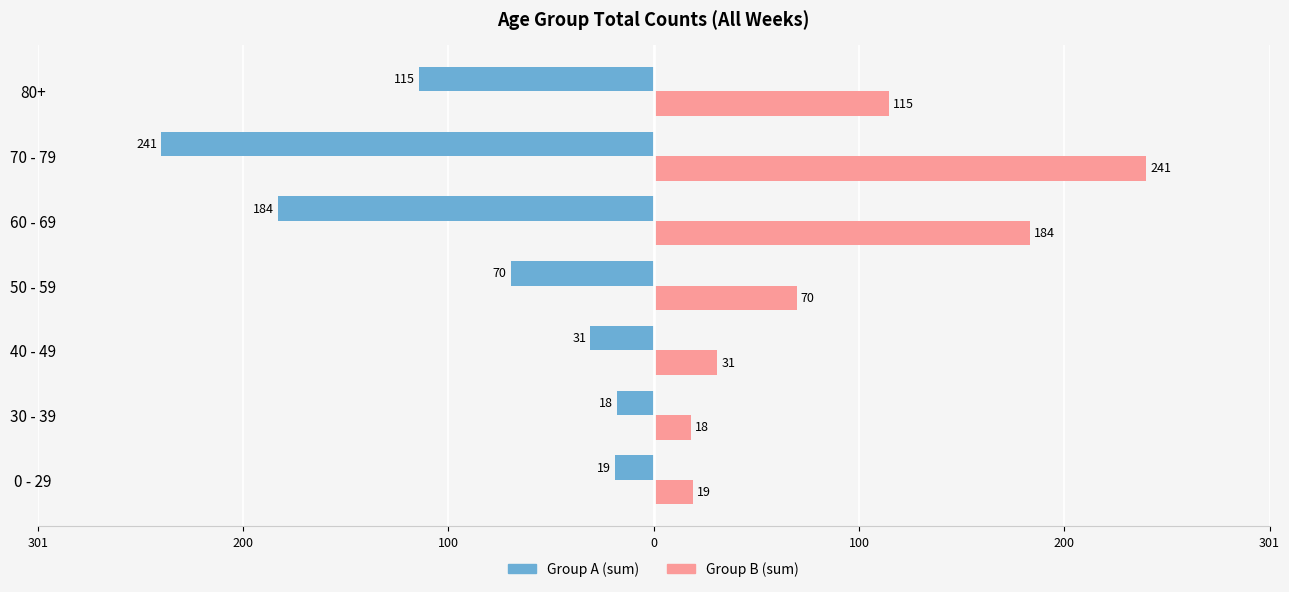

What are all the series names shown in the legend?

Group A (sum), Group B (sum)